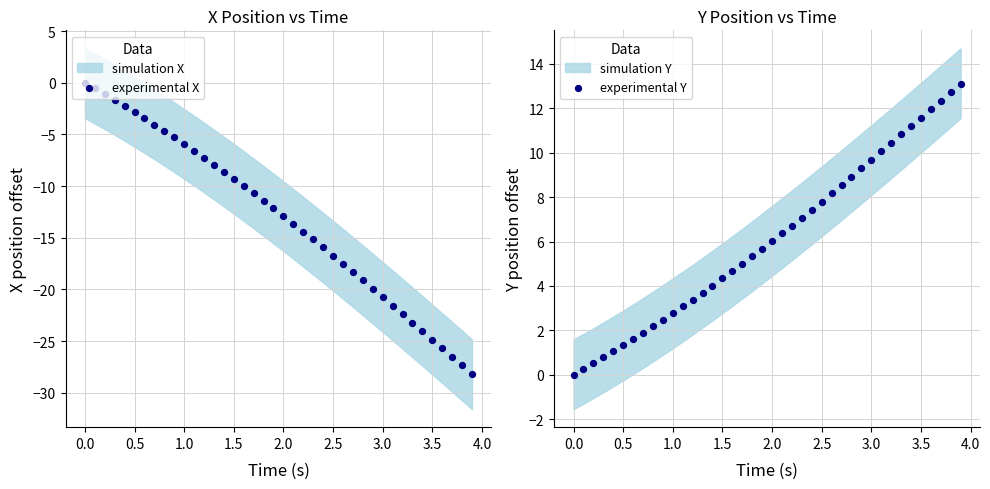

Which series reaches the maximum Y coordinate?

experimental Y